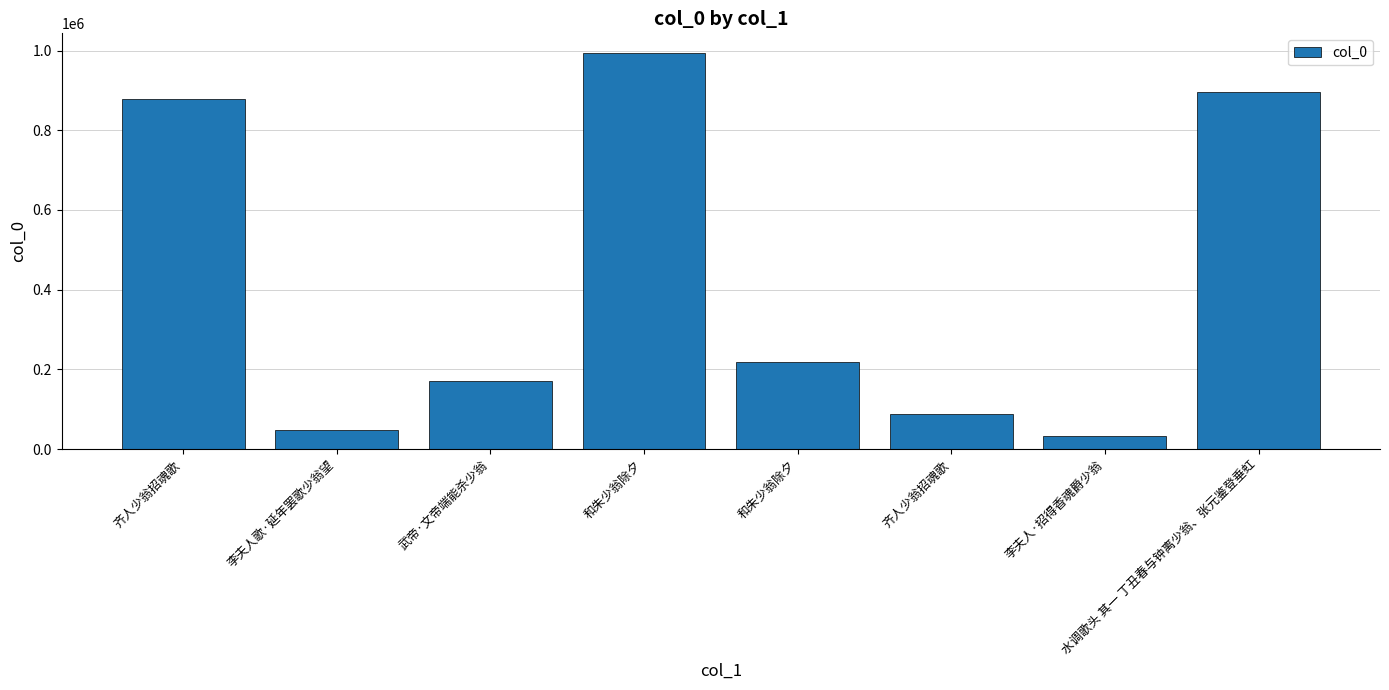

How many data points are less than 219300?

4